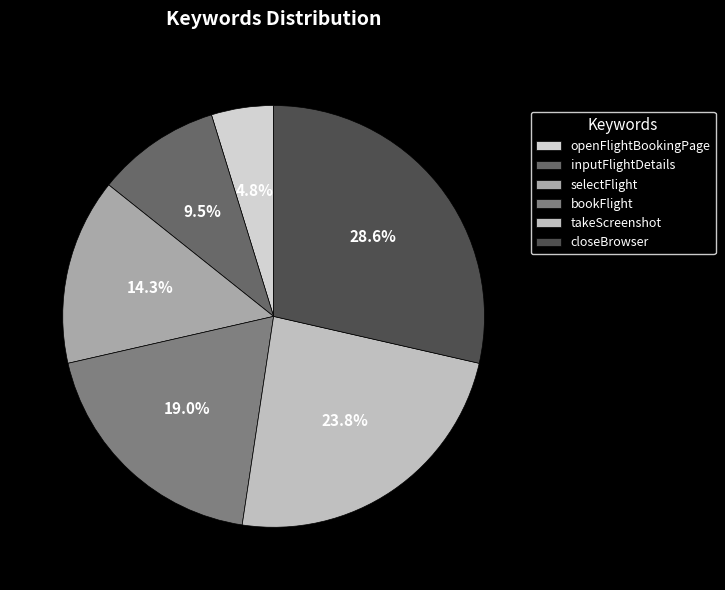

To the nearest percent, what percentage of the pie is openFlightBookingPage?

5%